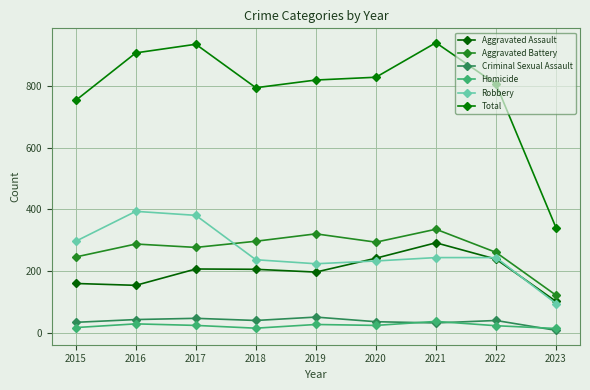

Does the chart have visible grid lines?

Yes